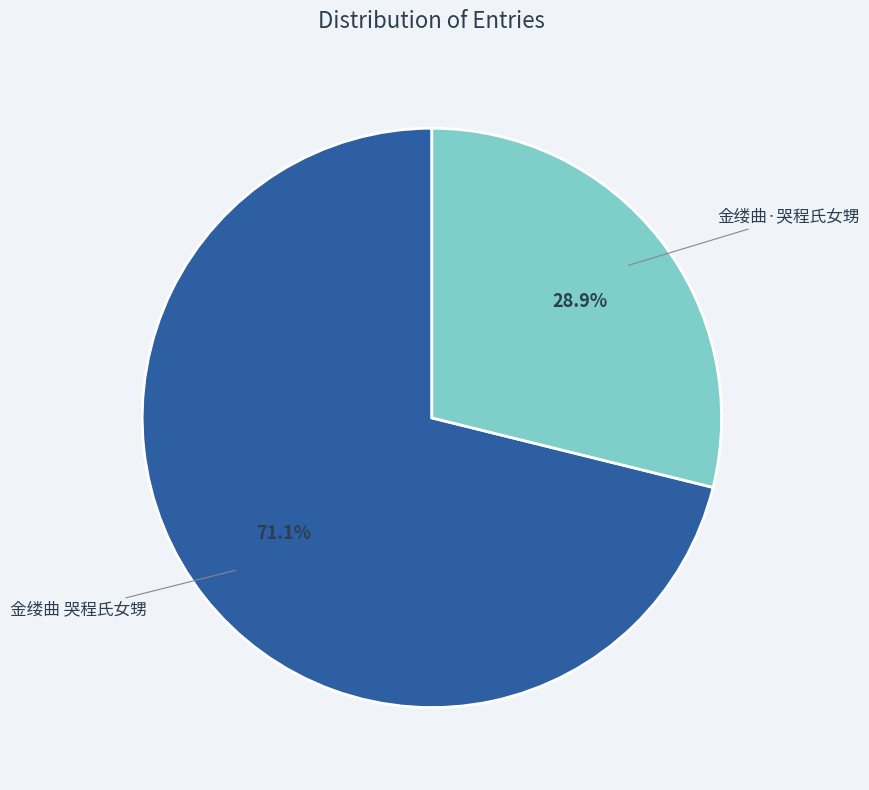

What is the smallest slice in the pie chart?

金缕曲·哭程氏女甥